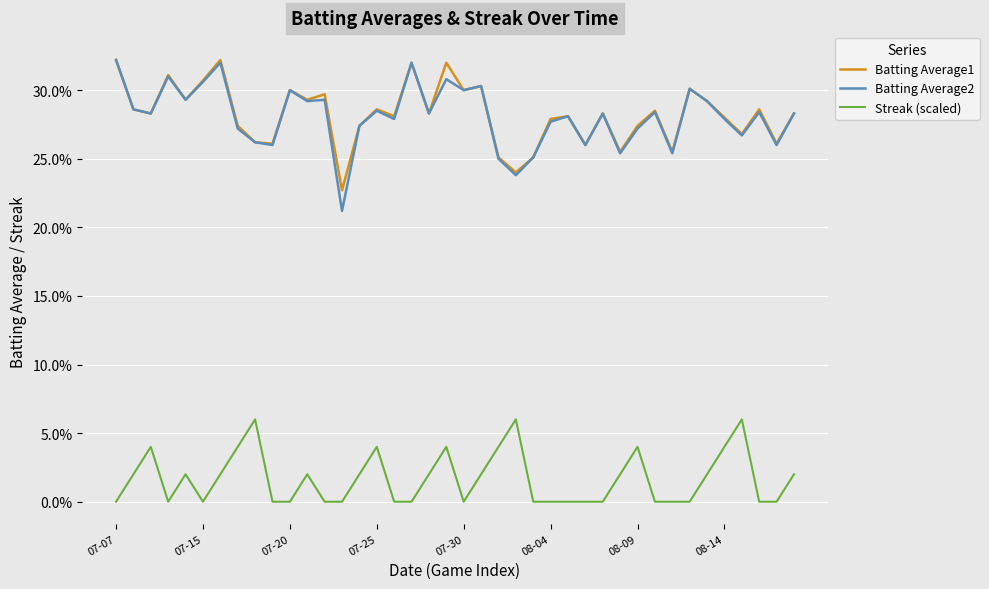

True or false: Batting Average2 and Streak (scaled) cross at least once.

False